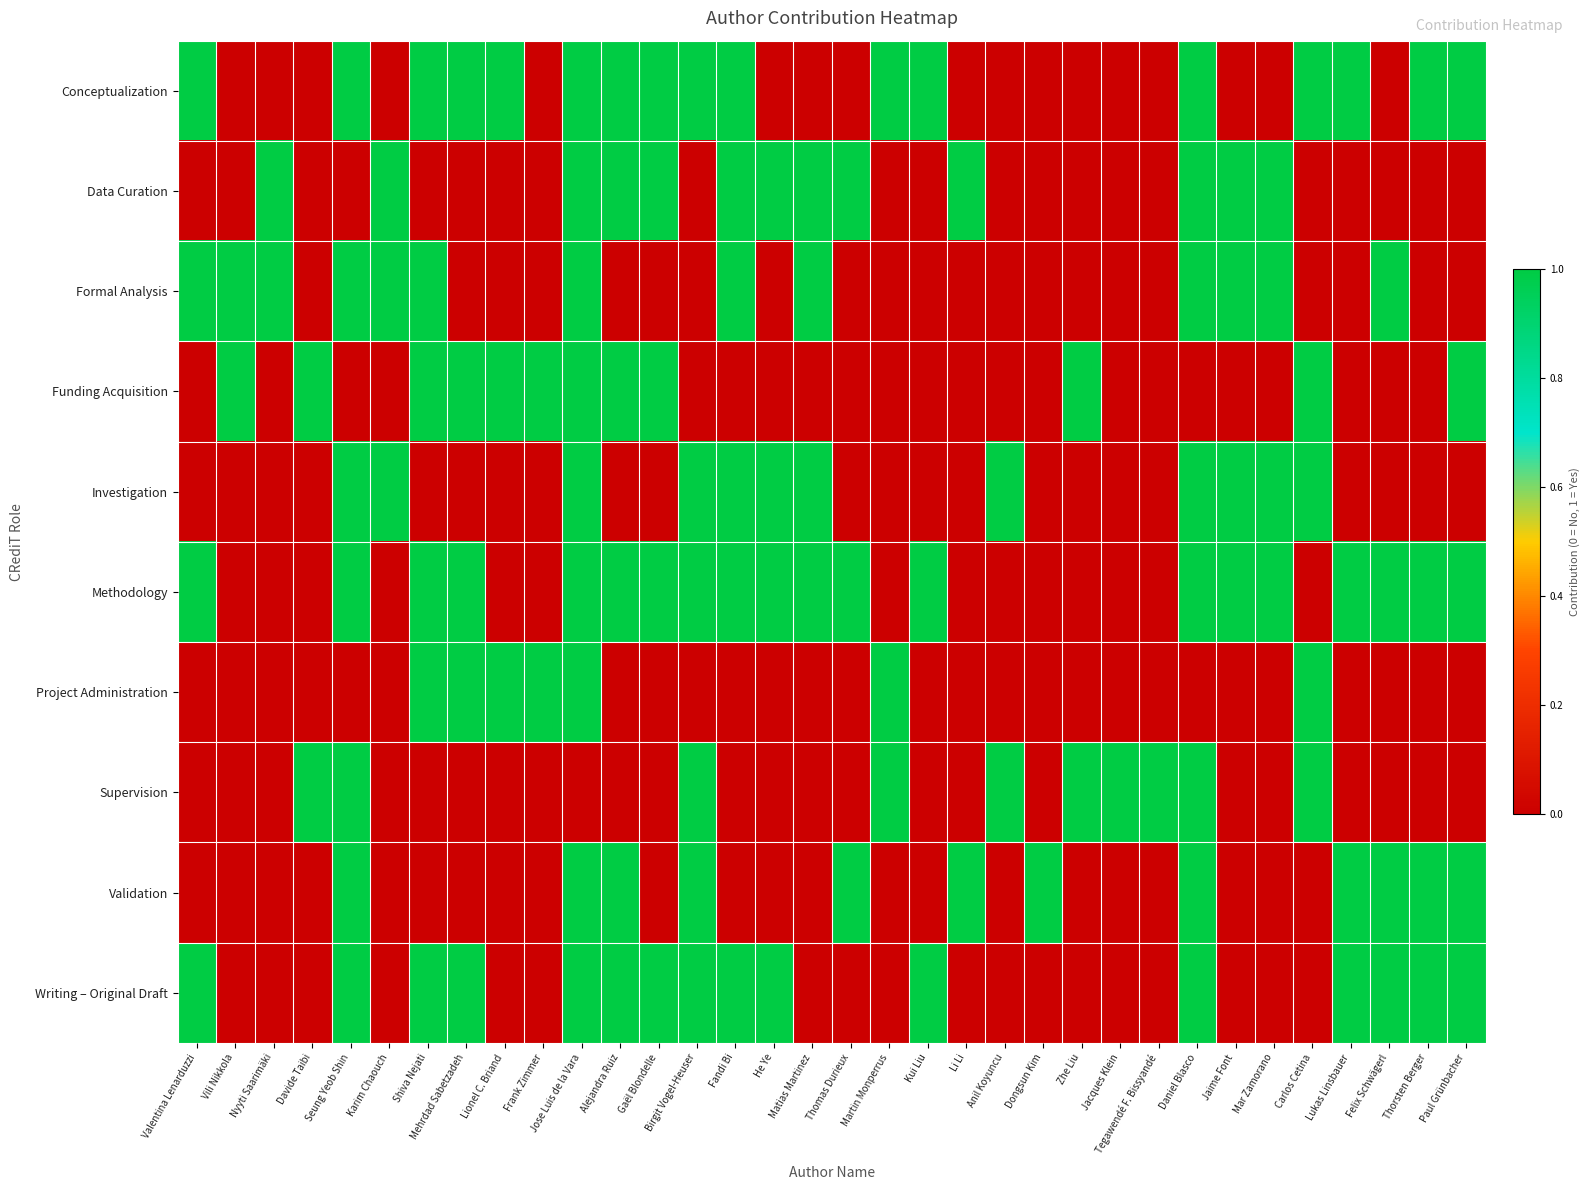

What is the difference between the highest and lowest values at Frank Zimmer?

1